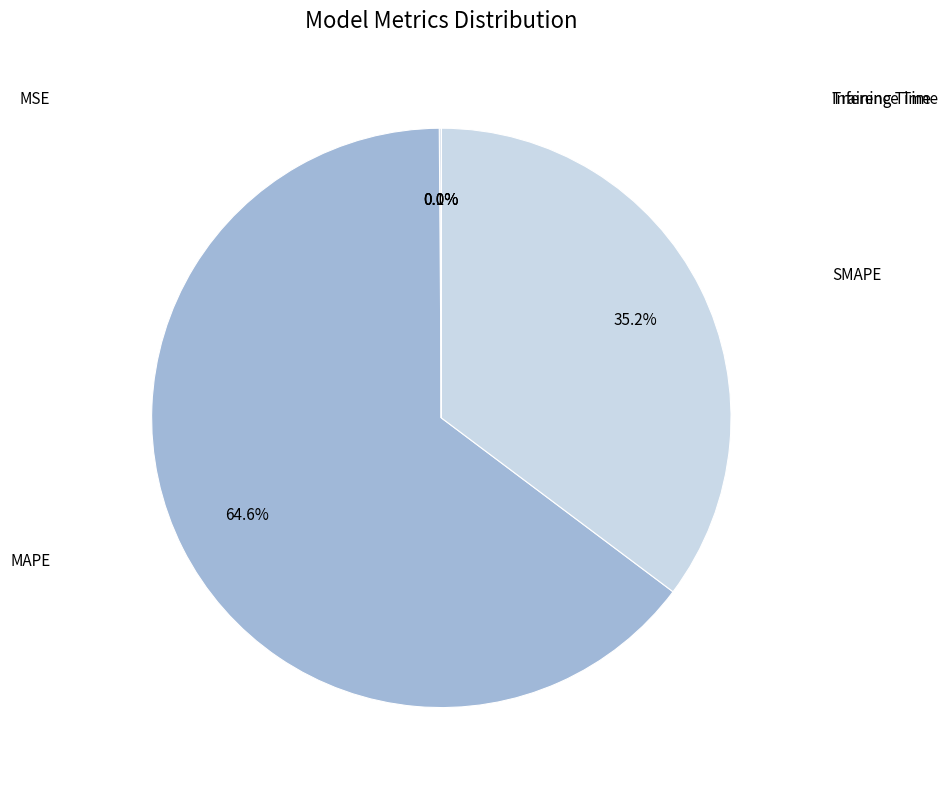

Does any single category account for the majority?

Yes